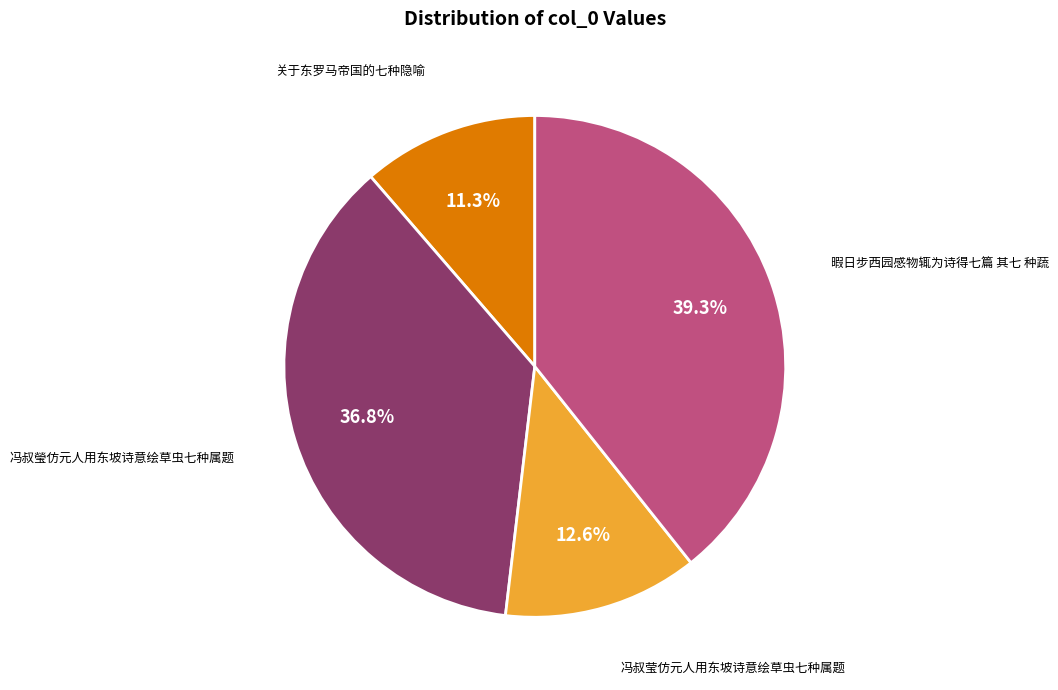

How many segments does this pie chart have?

4